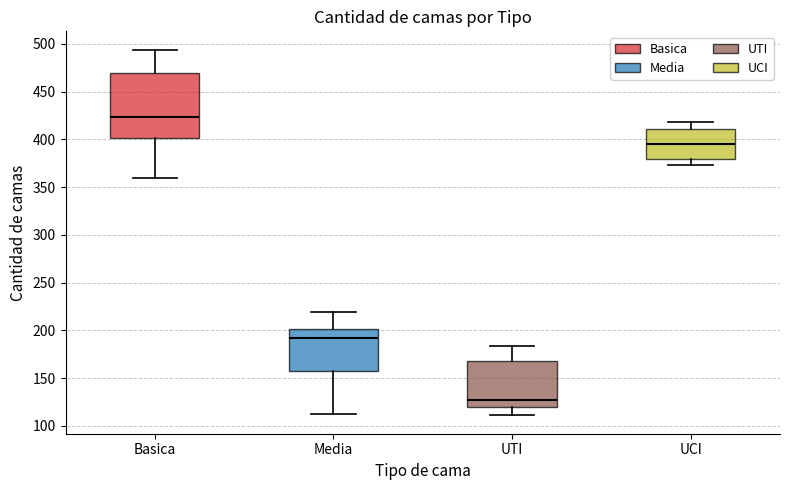

Reading left to right, transcribe this box plot: for each box, give where its median line is, the range the box spans, and where its two whiskers end, as read against the y-axis. The values are not printed on the chart, so give them approximately, as read against the axis.

Basica: median 425, box 400 to 470, whiskers 360 to 495
Media: median 195, box 155 to 200, whiskers 115 to 220
UTI: median 125, box 120 to 170, whiskers 110 to 185
UCI: median 395, box 380 to 410, whiskers 375 to 420